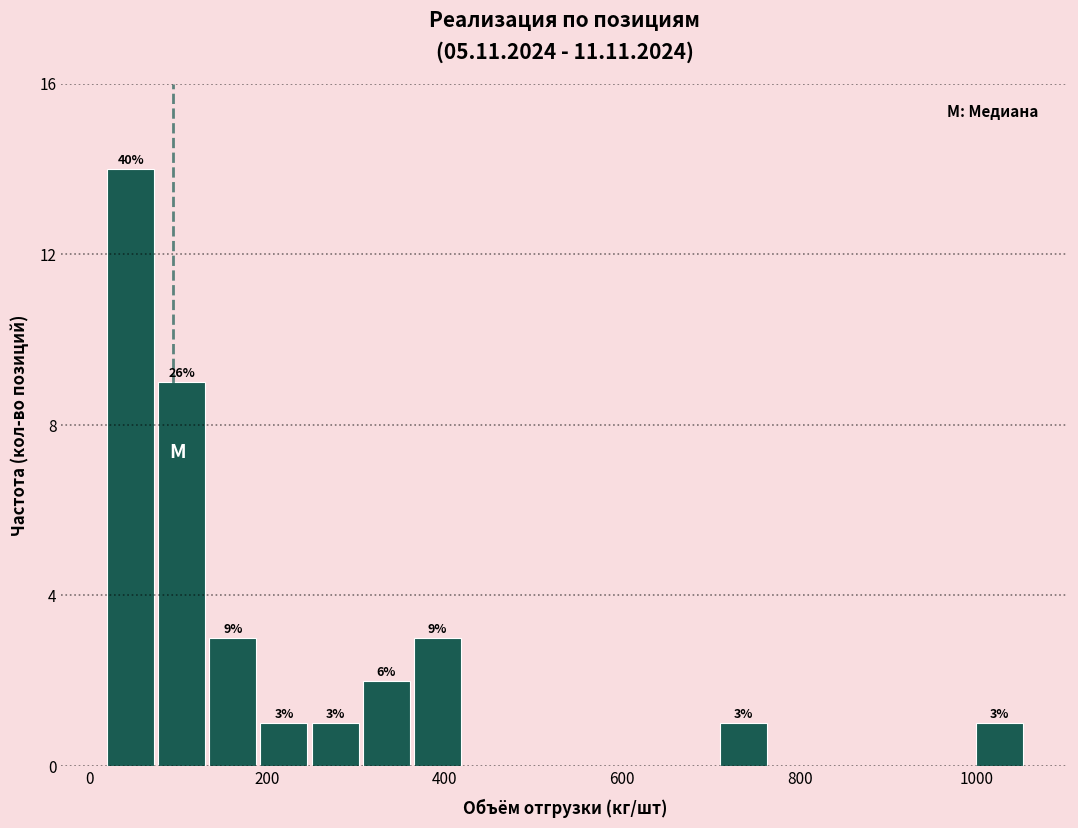

Around what value on the x-axis is the tallest bar? Give the approximate position of its centre, as read against the axis.

40